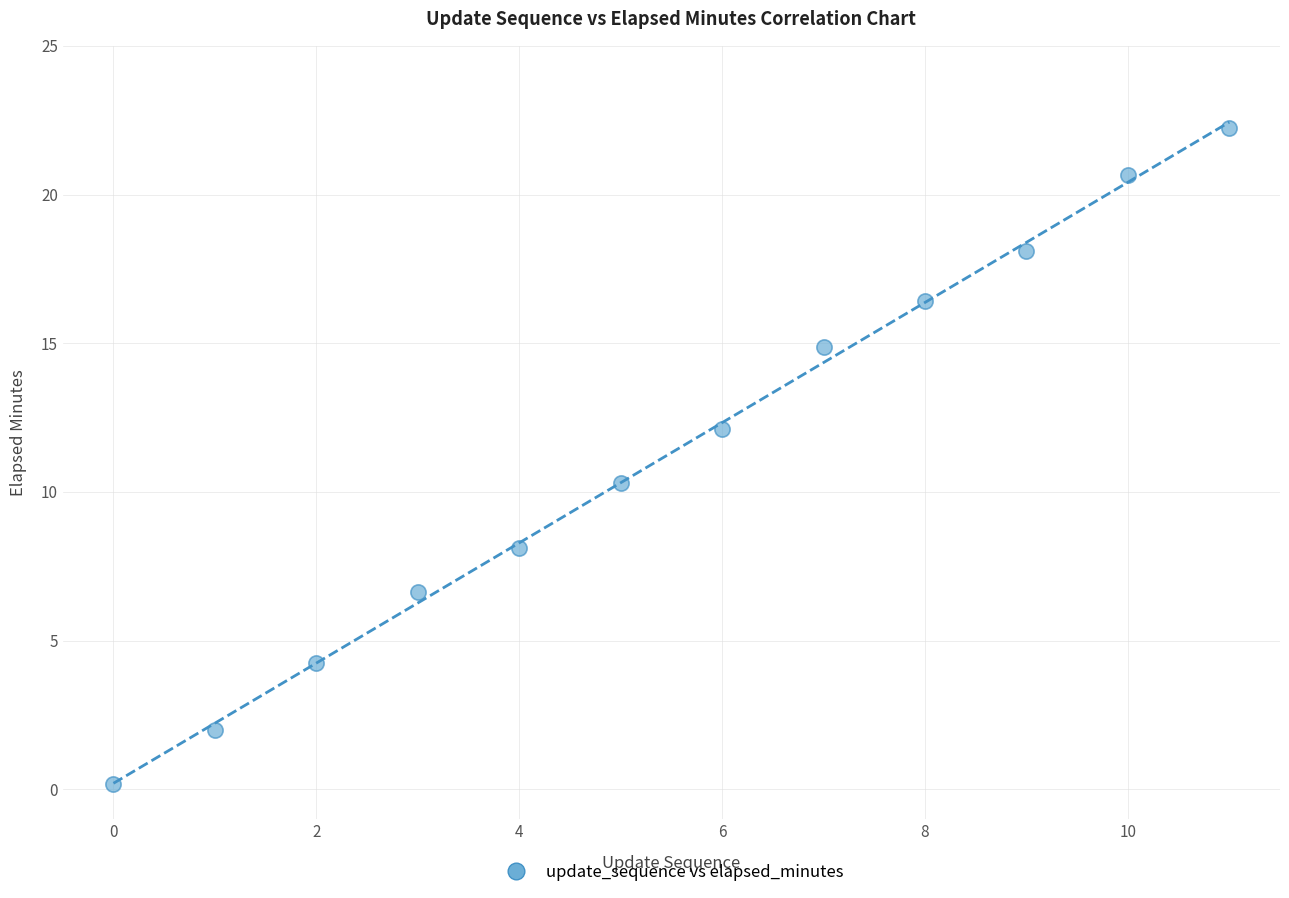

What is the average Y value?

11.3